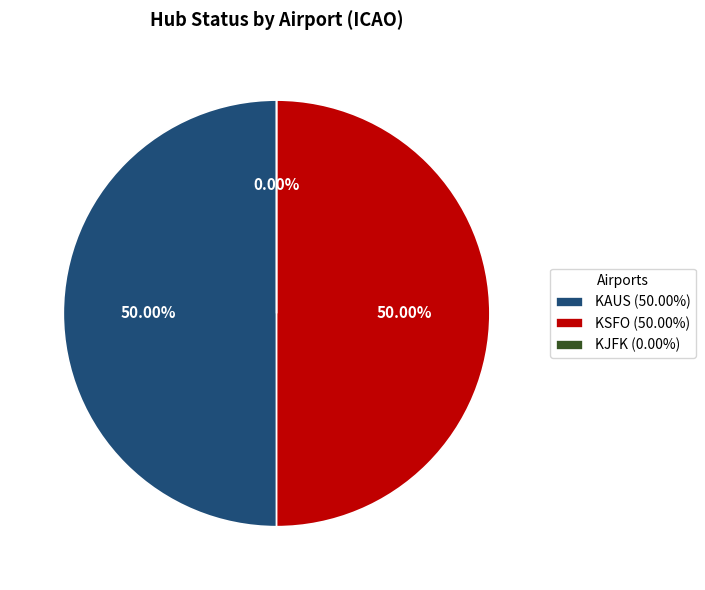

To the nearest percent, what is the difference between the largest and smallest slice percentages?

50%